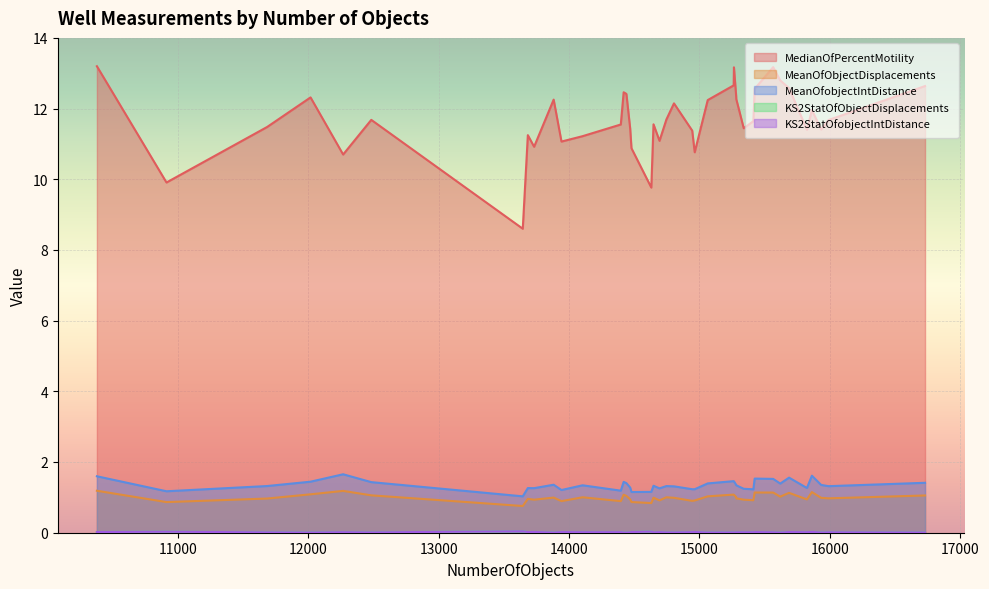

Which series has the widest spread of values?

MedianOfPercentMotility